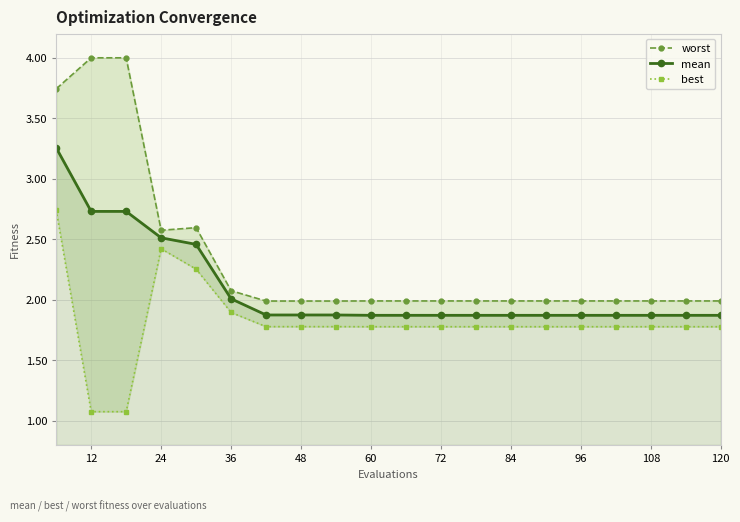

Where is mean nearest to the value 2?

36